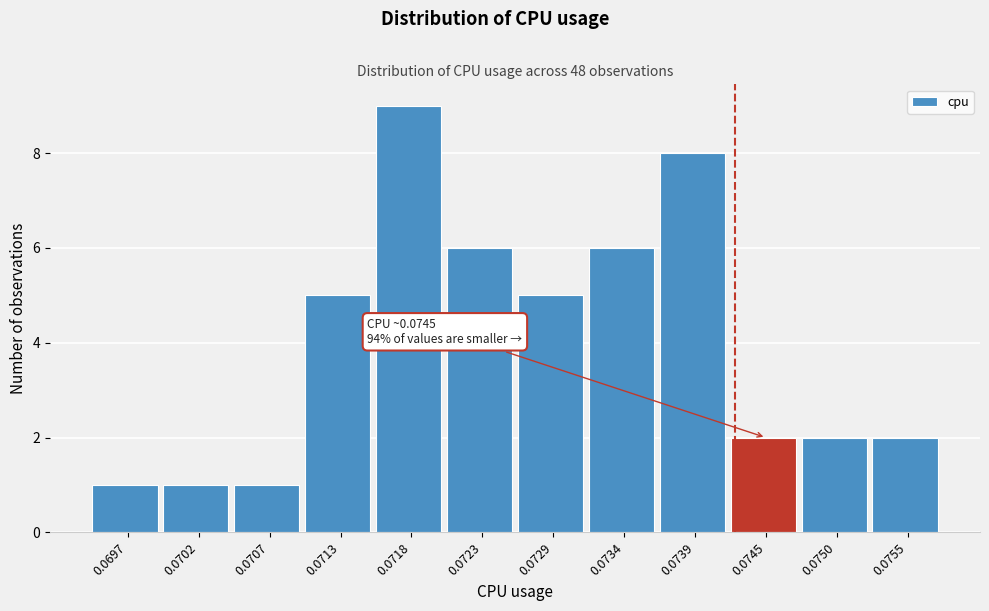

Reading right to left, transcribe all the data shown in this chart.

2	2	2	8	6	5	6	9	5	1	1	1